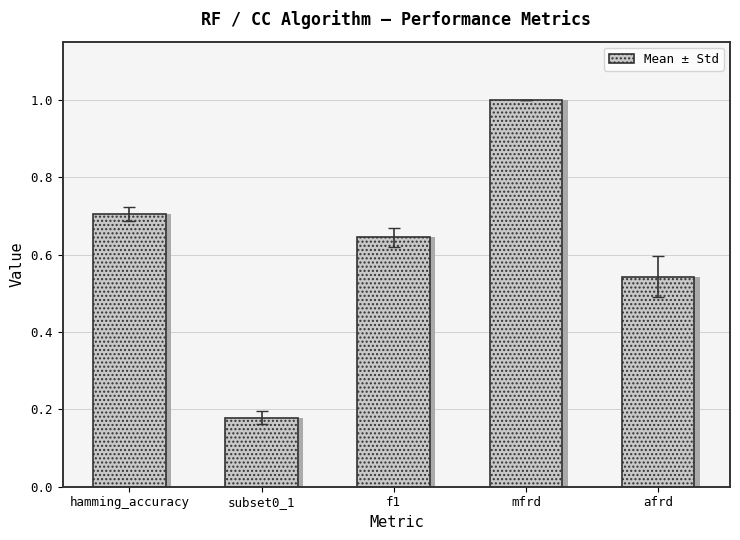

Which category has the highest value across all series?

mfrd